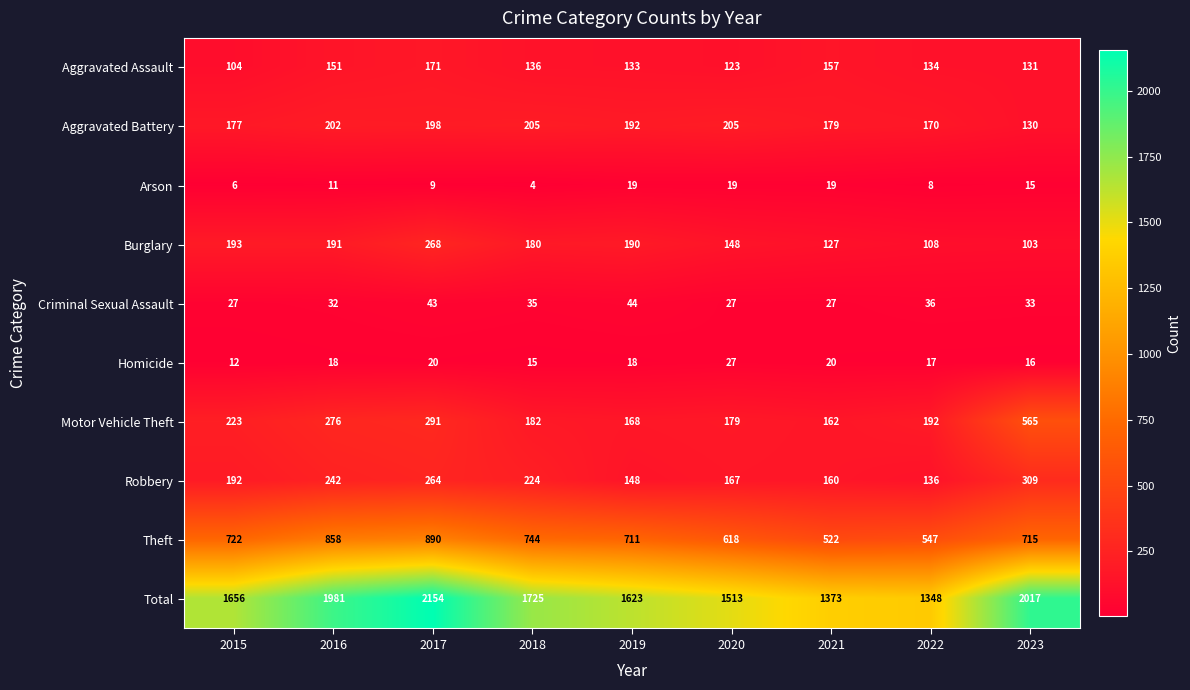

Is it true that Burglary equals 108 at 2022?

True